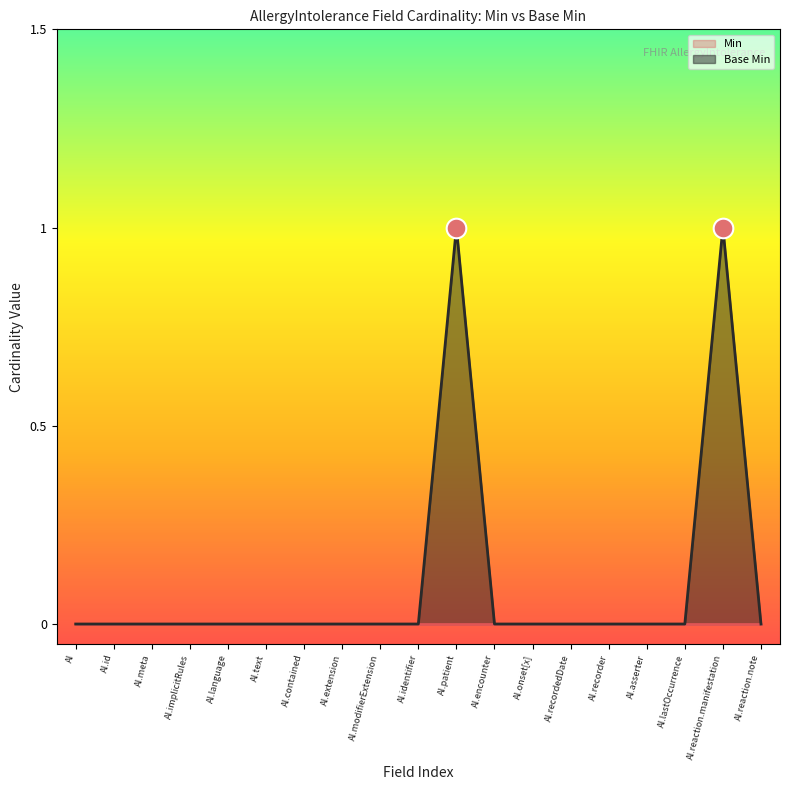

The value of Base Min at AI.reaction.manifestation is 1. True or false?

True